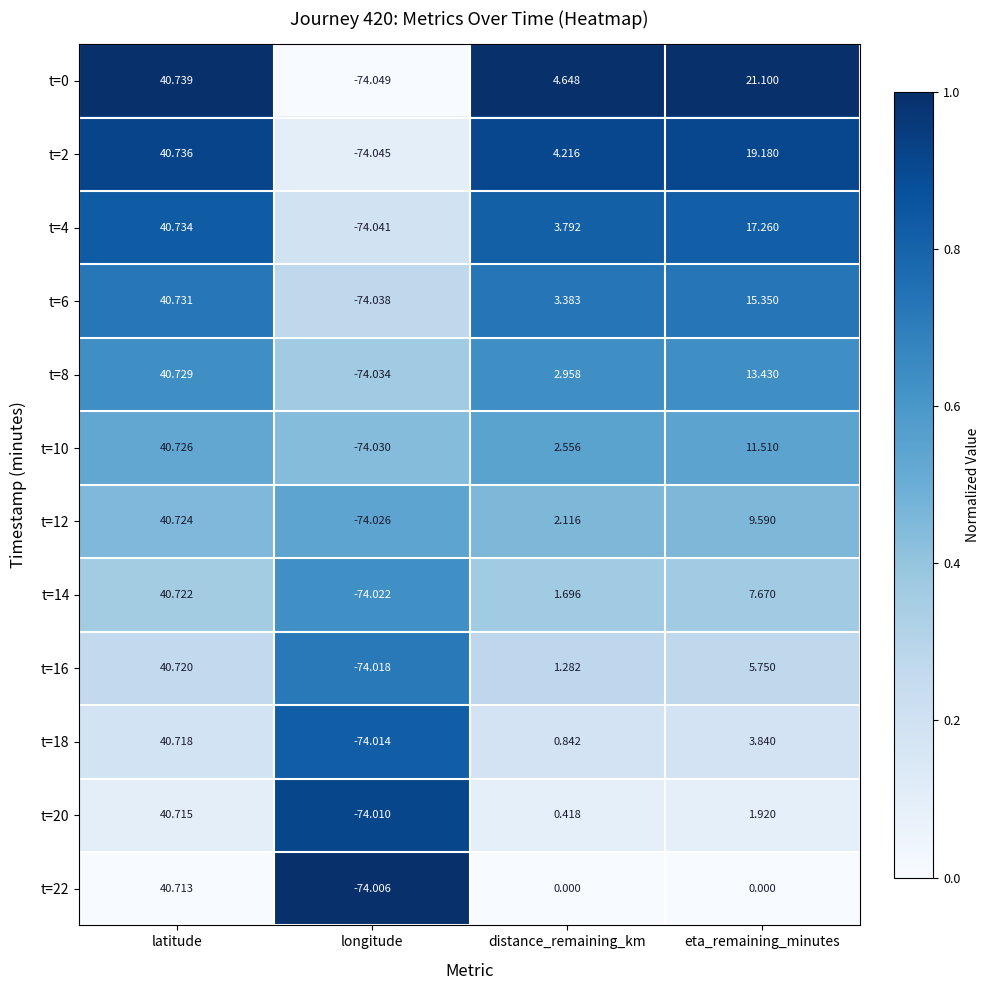

Which series changed the most between latitude and longitude?

t=0